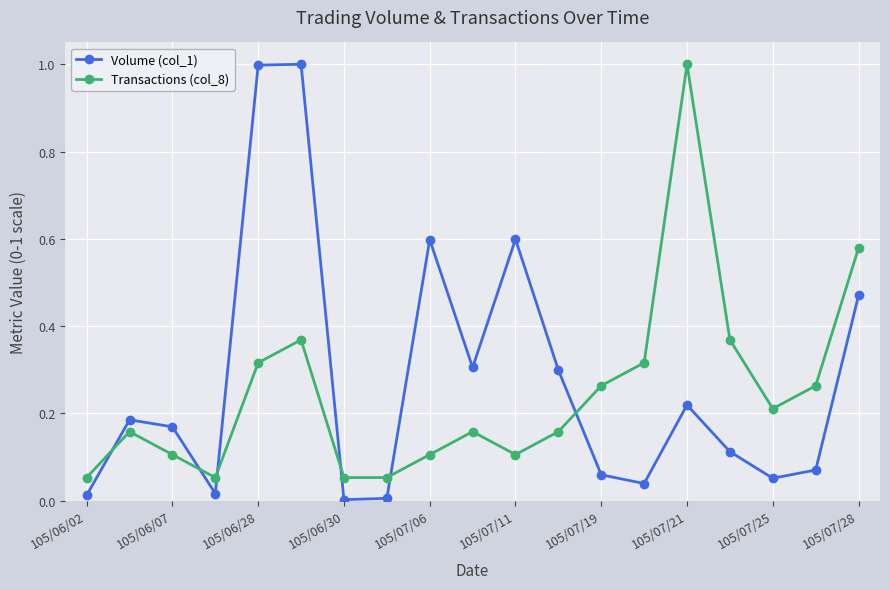

How many intersections are there between Transactions (col_8) and Volume (col_1)?

6